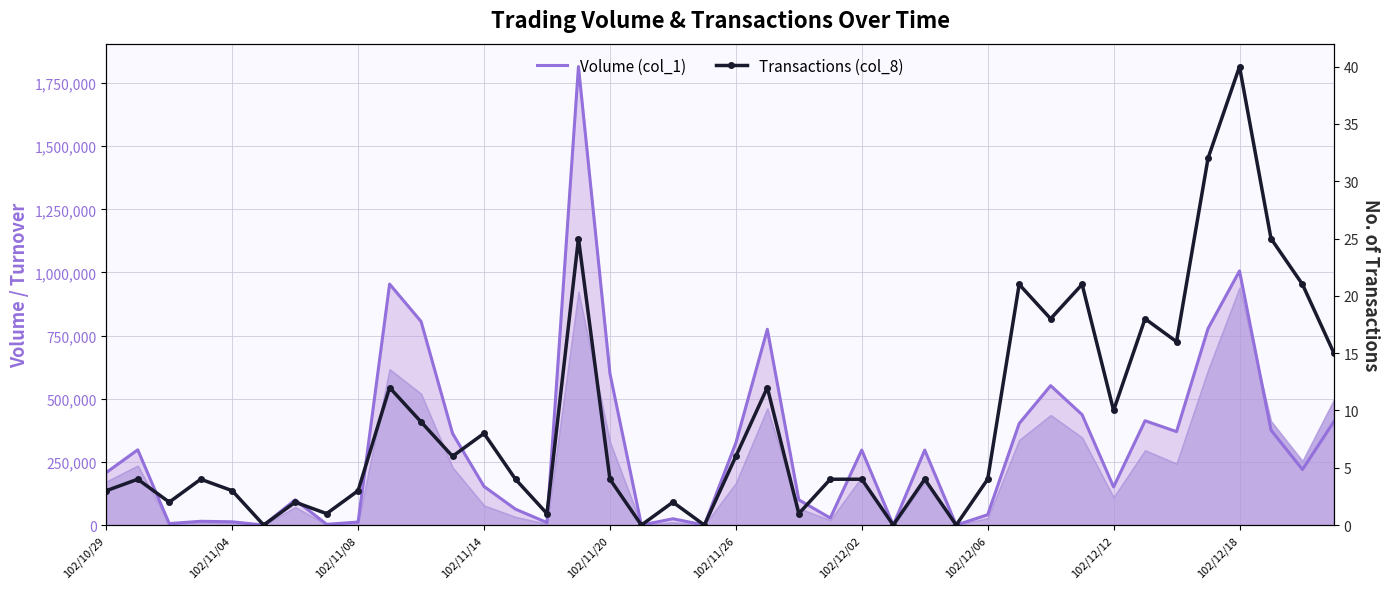

How many positive values does the Transactions (col_8) series have?

35